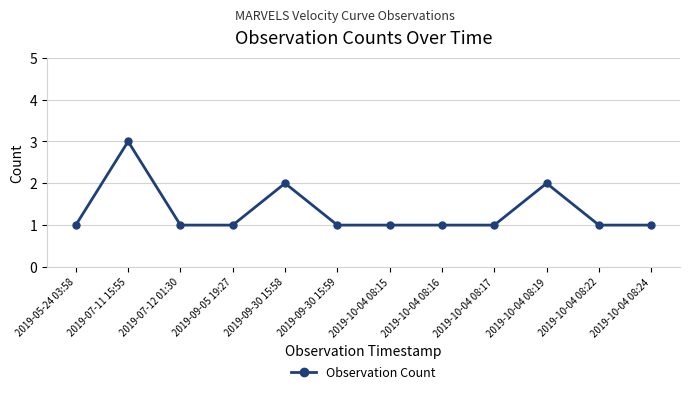

Which label corresponds to the largest value in the chart?

2019-07-11 15:55